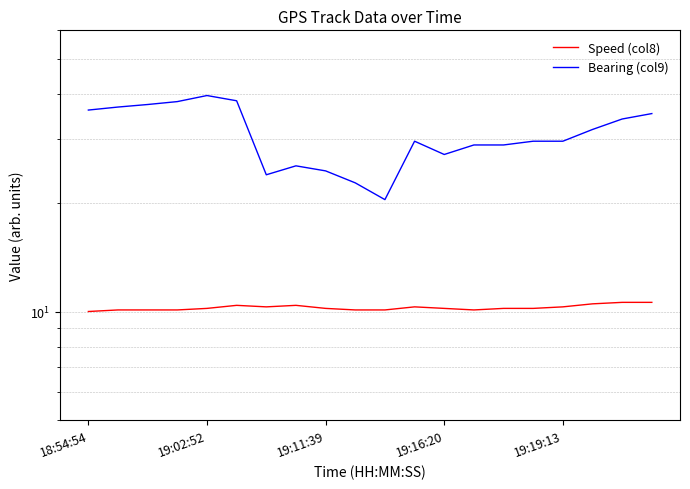

How many lines are shown in the chart?

2